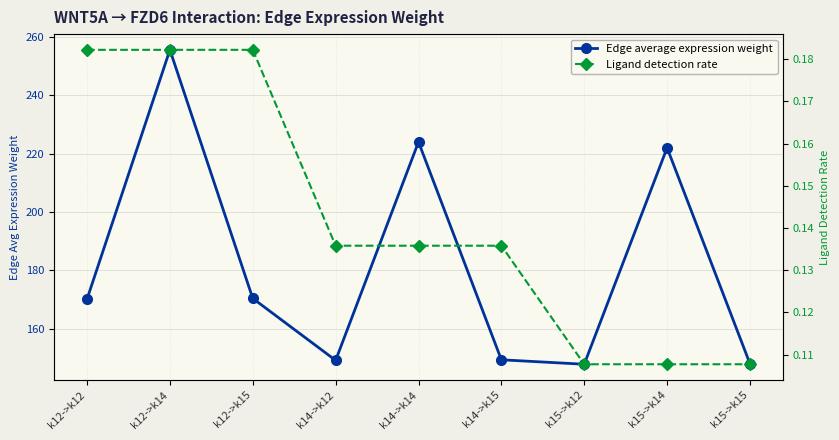

Count the Ligand detection rate values in the range 0 to 1.

9